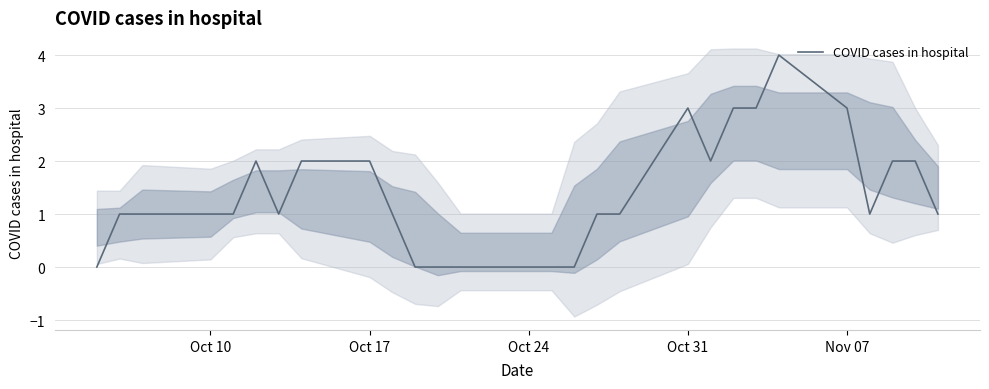

How many data points are less than 1?

6